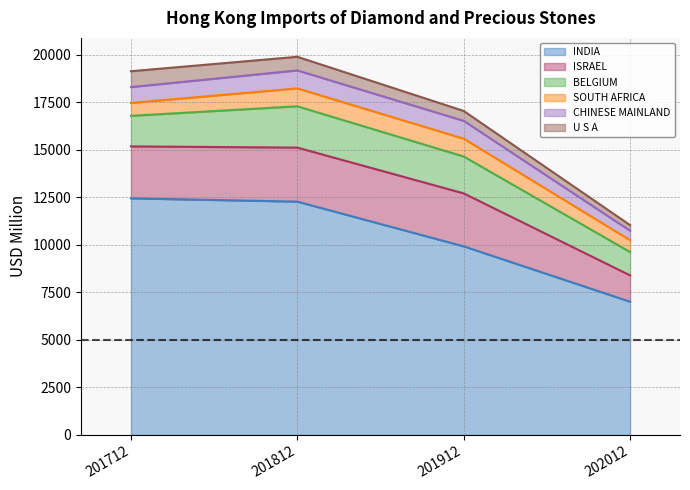

What is the value of the INDIA point at the 3rd from the left?

9916.7